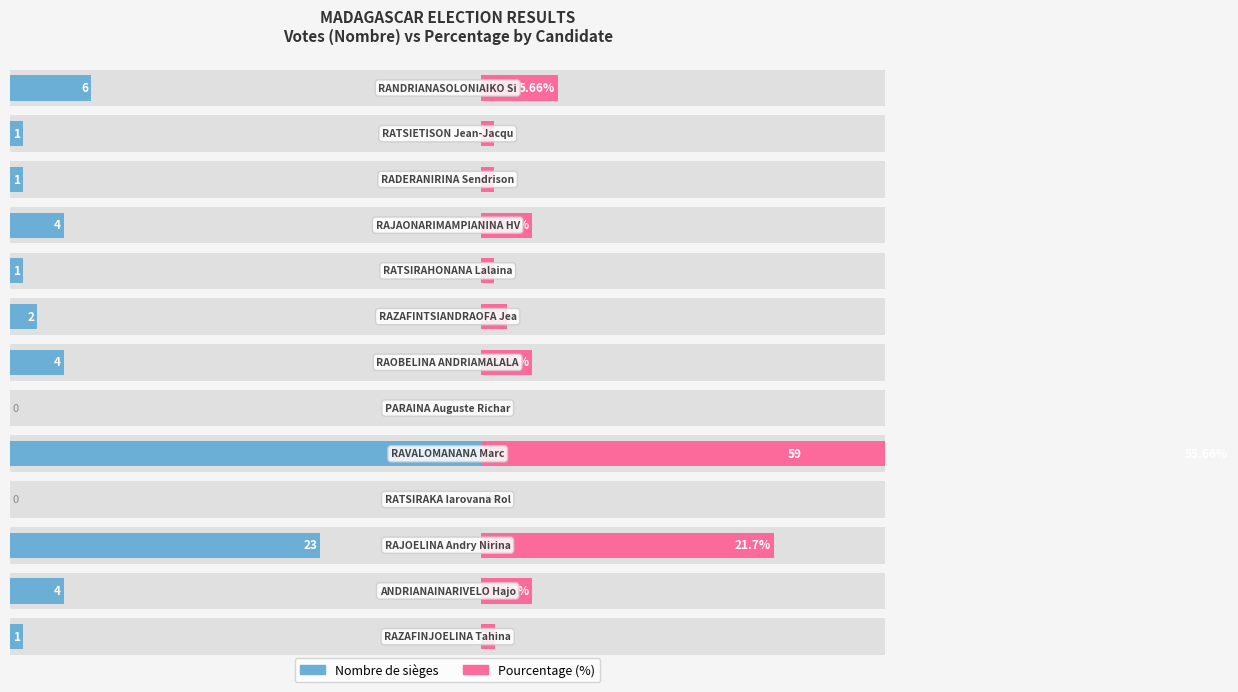

What is the average value of the Nombre de sièges series?

8.2